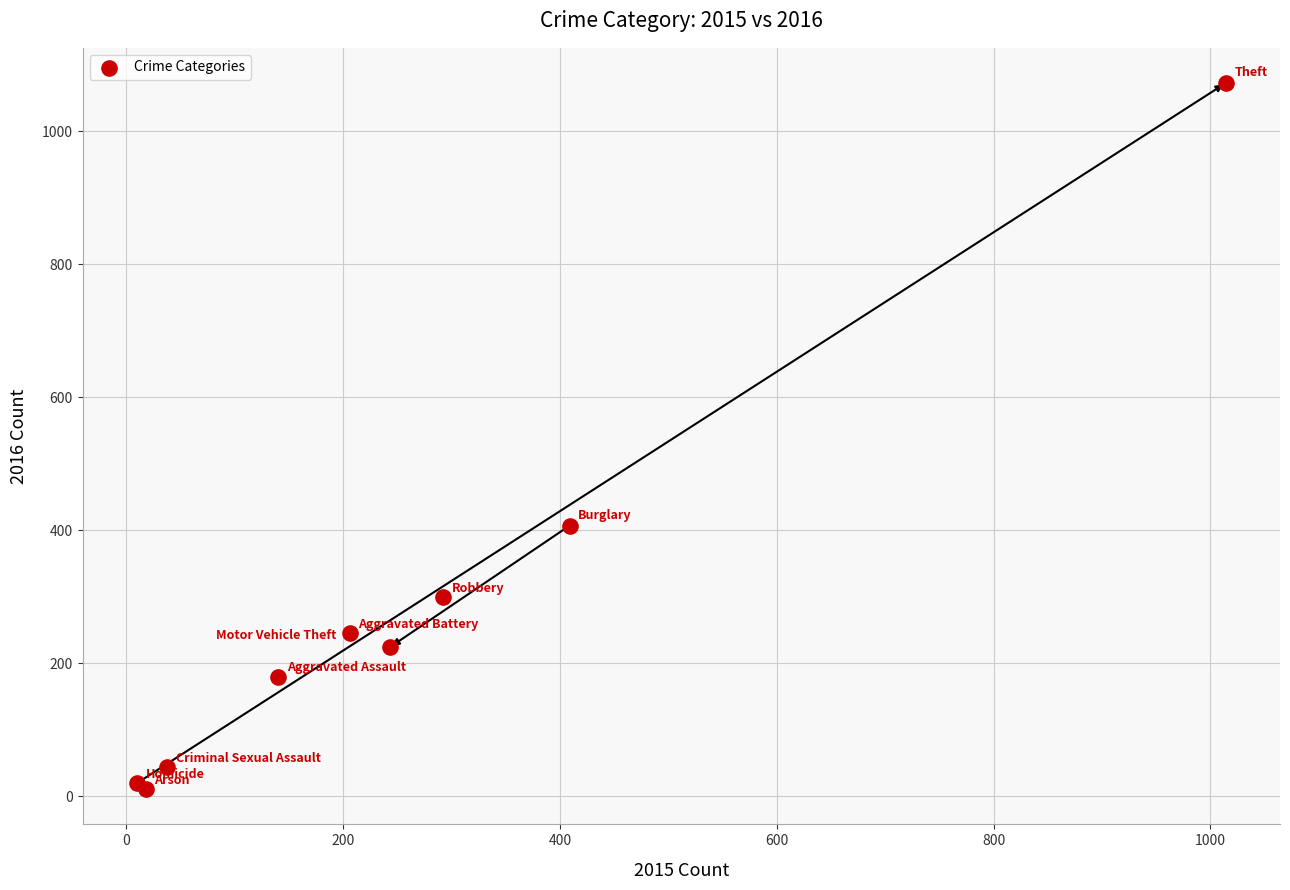

What Y value in the scatter plot is closest to 541?

407